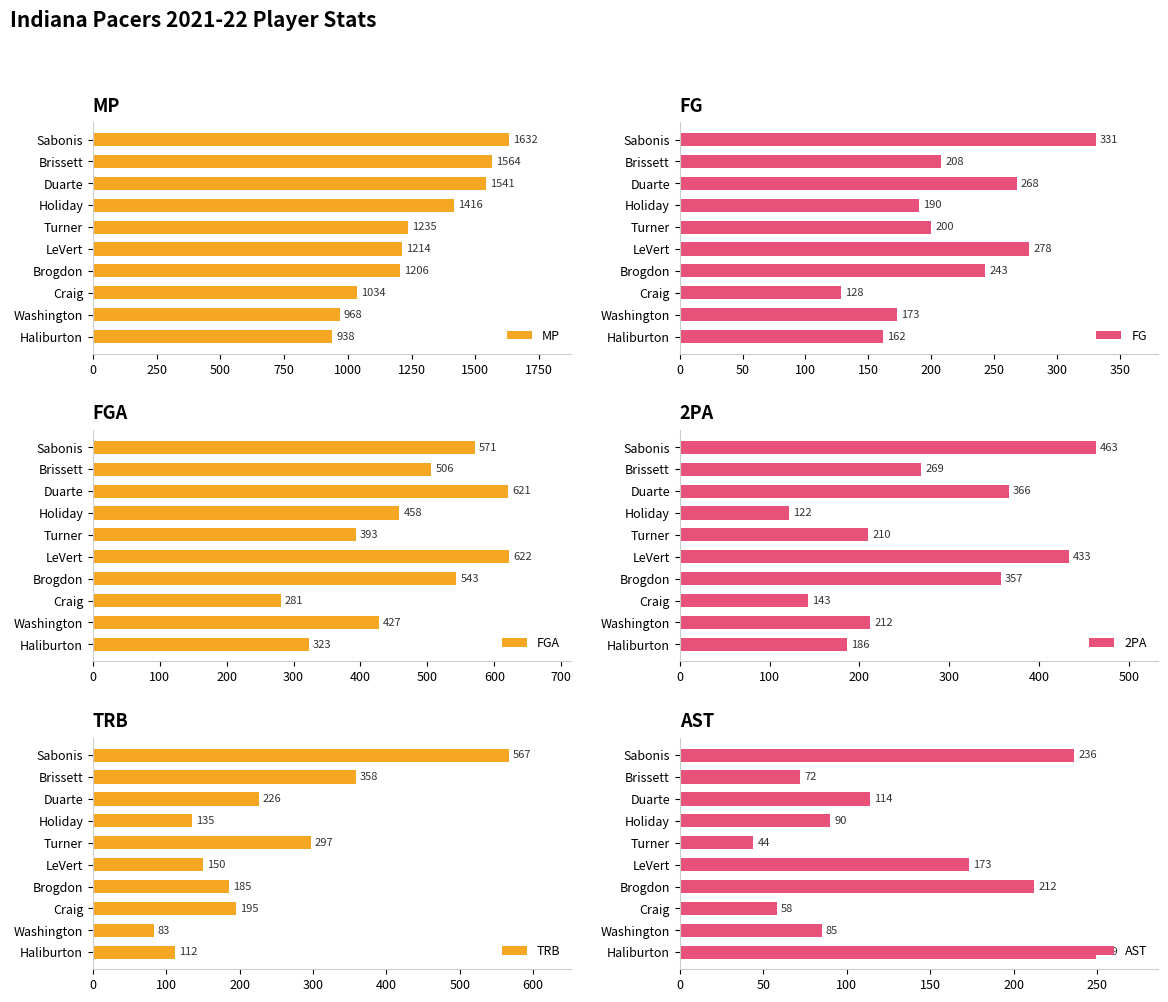

Which category has the highest value in the MP series?

Sabonis